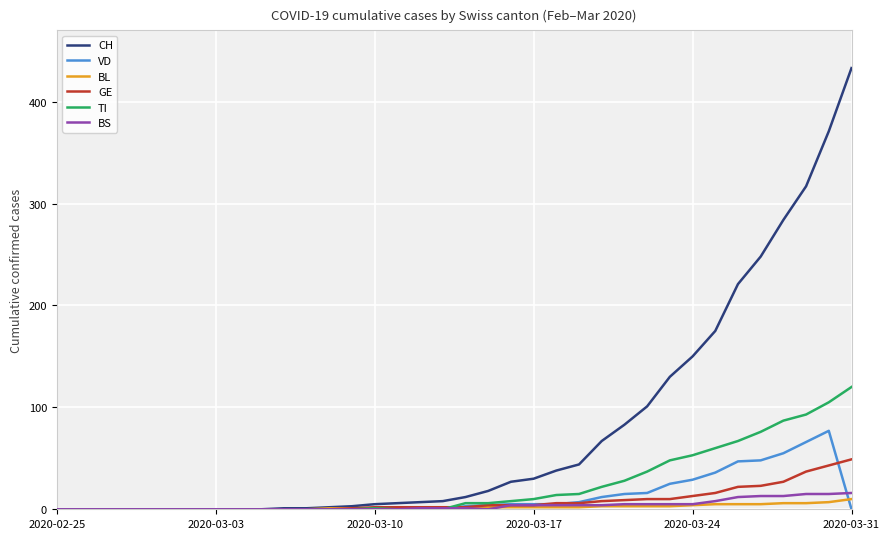

What is the difference between the maximum and minimum values in the VD series?

77